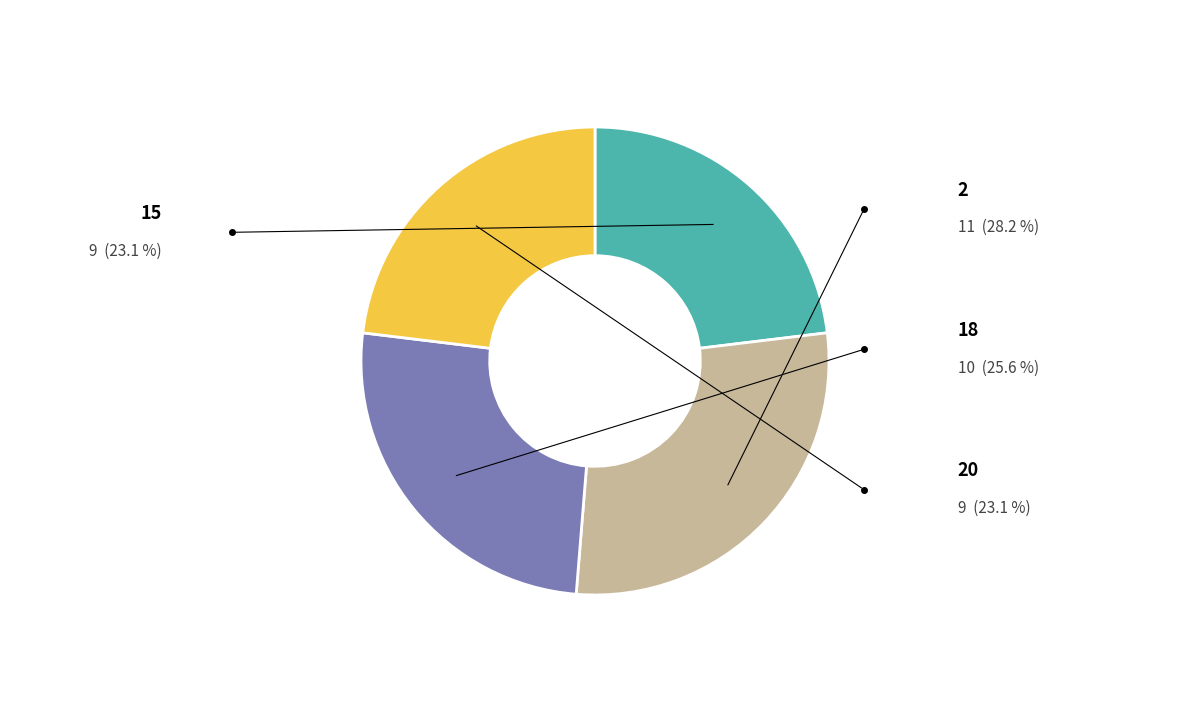

Is it true that 18 is 35% of the pie?

False